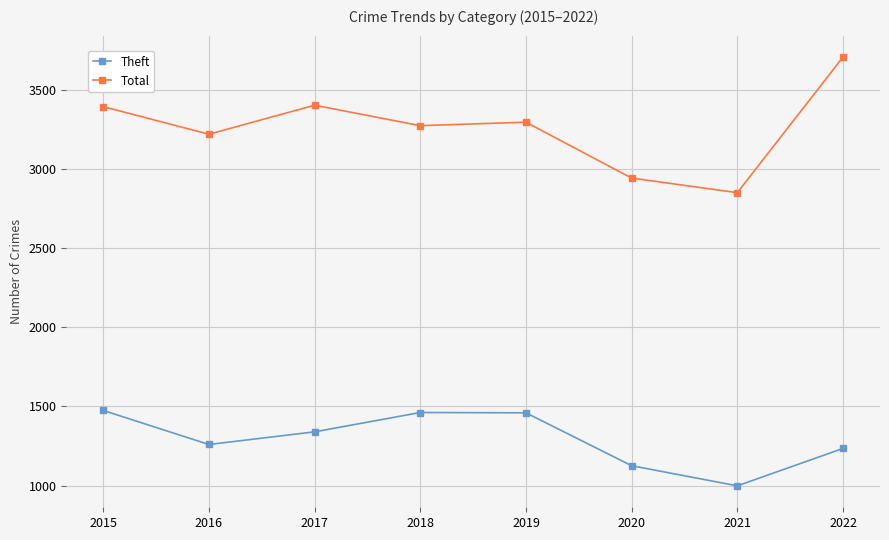

Rank the series by their average value, from highest to lowest.

Total, Theft